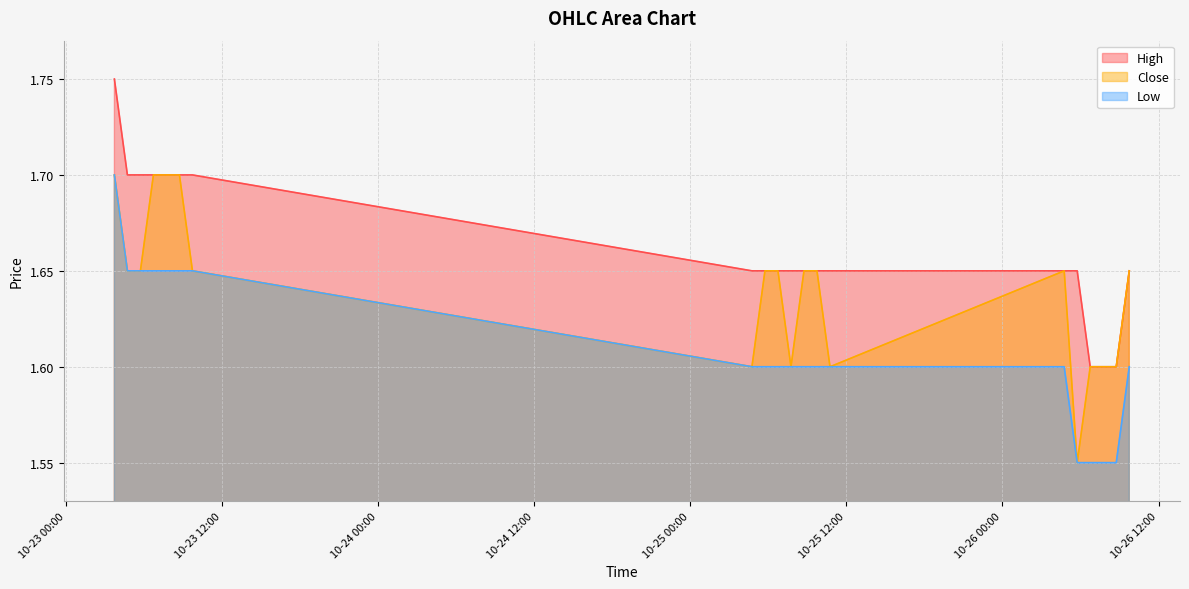

True or false: Close and High cross at least once.

False